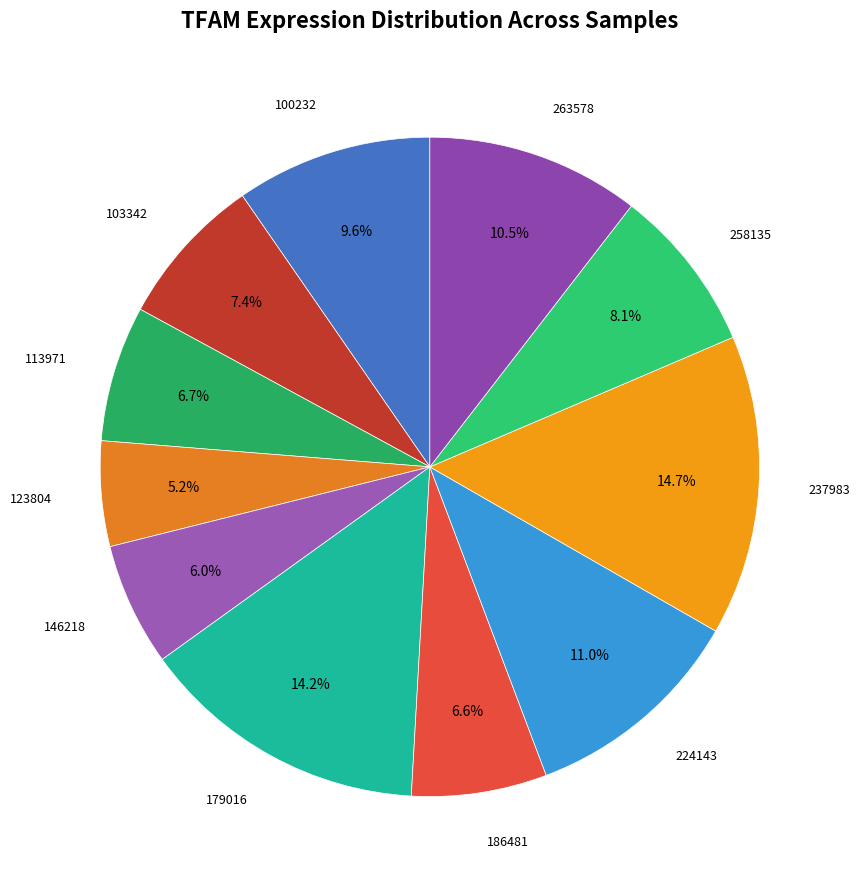

To the nearest percent, what is the average slice percentage?

9%